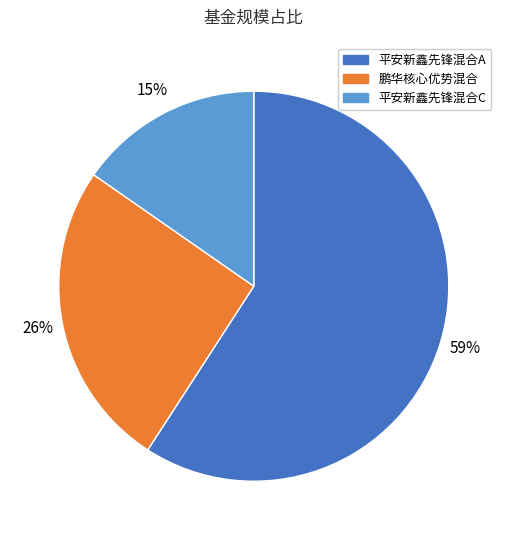

What is the largest slice in the pie chart?

平安新鑫先锋混合A